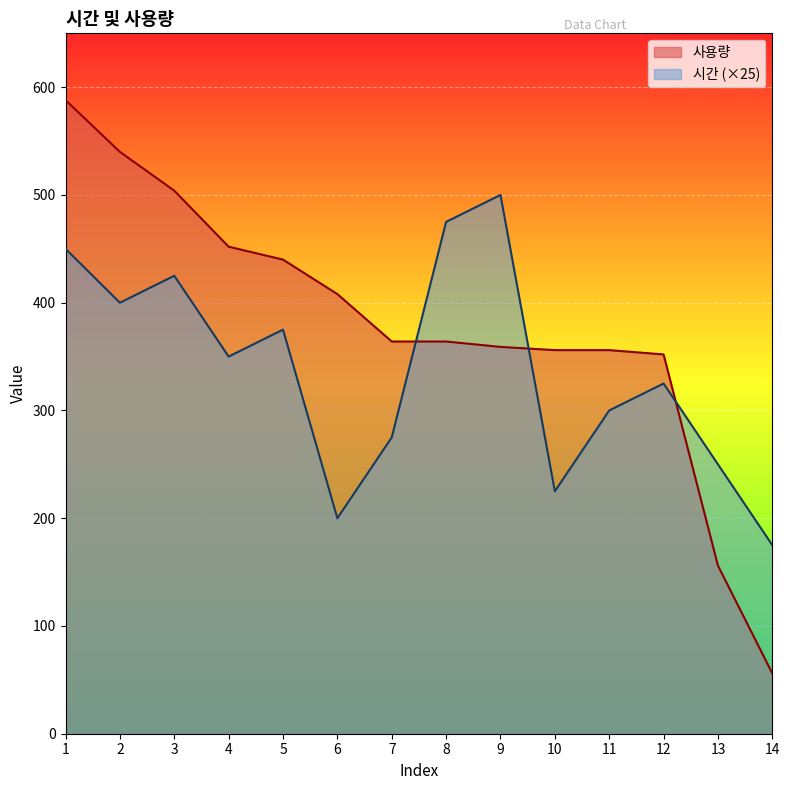

What is the difference between the second highest and second lowest values in the 시간 series?

275